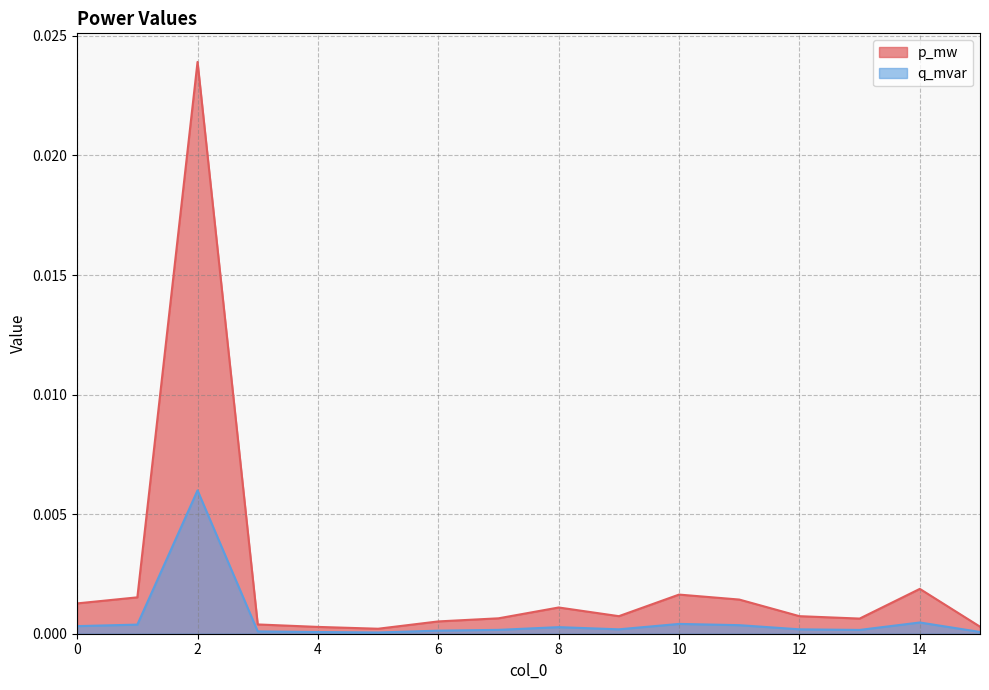

Which series has the largest total across all categories?

p_mw